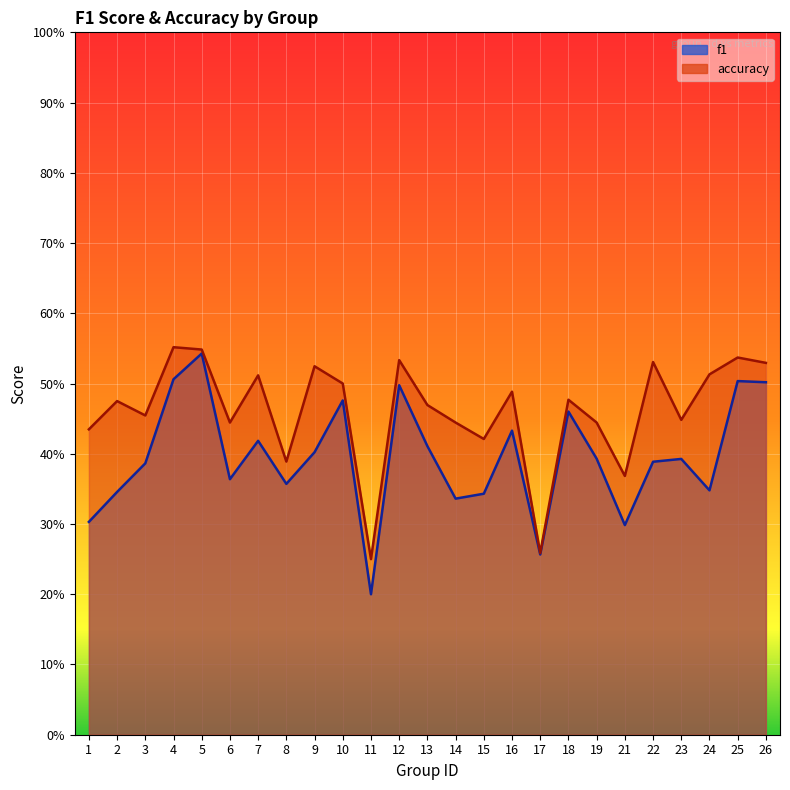

What is the lowest value of the accuracy series?

0.2